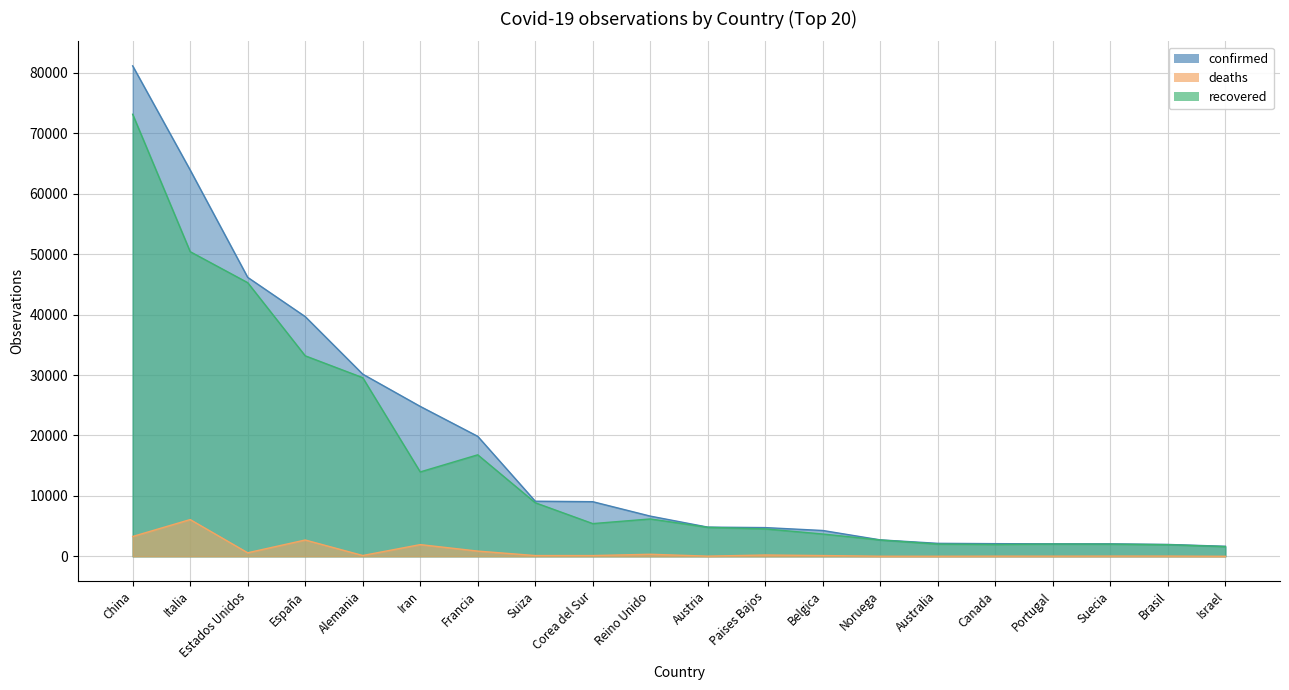

Reading left to right, extract all data points from this chart.

confirmed: China=81171	Italia=63927	Estados Unidos=46168	España=39673	Alemania=30150	Iran=24811	Francia=19856	Suiza=9117	Corea del Sur=9037	Reino Unido=6650	Austria=4829	Paises Bajos=4749	Belgica=4269	Noruega=2715	Australia=2144	Canada=2091	Portugal=2060	Suecia=2059	Brasil=1960	Israel=1656
deaths: China=3277	Italia=6077	Estados Unidos=582	España=2696	Alemania=130	Iran=1934	Francia=860	Suiza=122	Corea del Sur=120	Reino Unido=335	Austria=25	Paises Bajos=213	Belgica=122	Noruega=12	Australia=8	Canada=24	Portugal=23	Suecia=33	Brasil=34	Israel=1
recovered: China=73159	Italia=50418	Estados Unidos=45291	España=33183	Alemania=29567	Iran=13964	Francia=16796	Suiza=8864	Corea del Sur=5410	Reino Unido=6180	Austria=4795	Paises Bajos=4534	Belgica=3686	Noruega=2697	Australia=2018	Canada=1955	Portugal=2023	Suecia=2010	Brasil=1924	Israel=1606